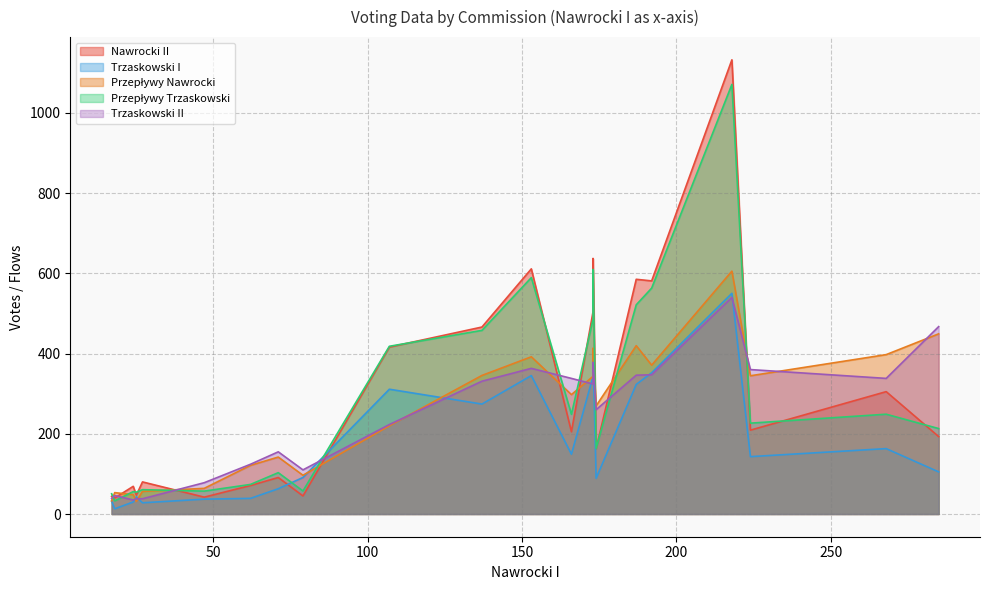

True or false: Nawrocki II and Przepływy Nawrocki cross at least once.

True